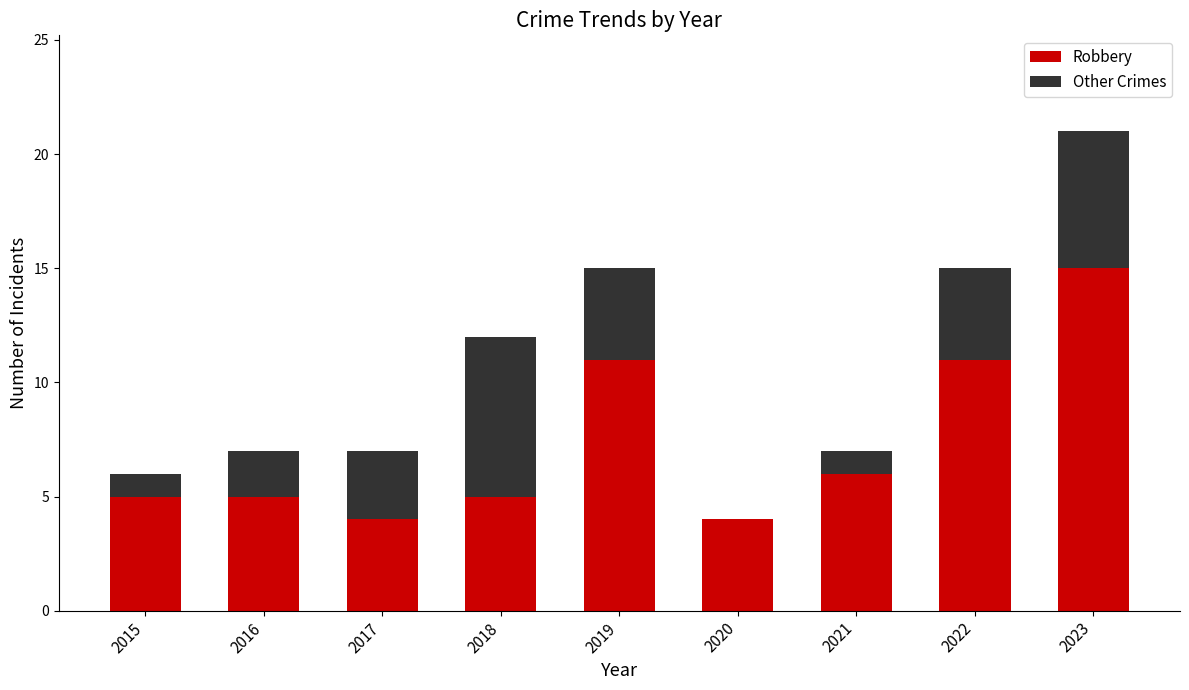

What are all the series names shown in the legend?

Robbery, Other Crimes